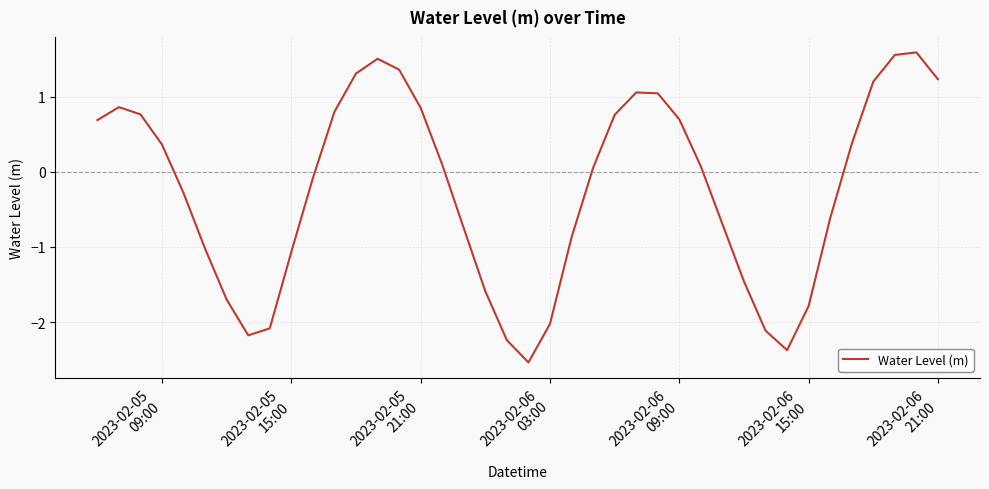

What is the greatest value displayed?

1.6